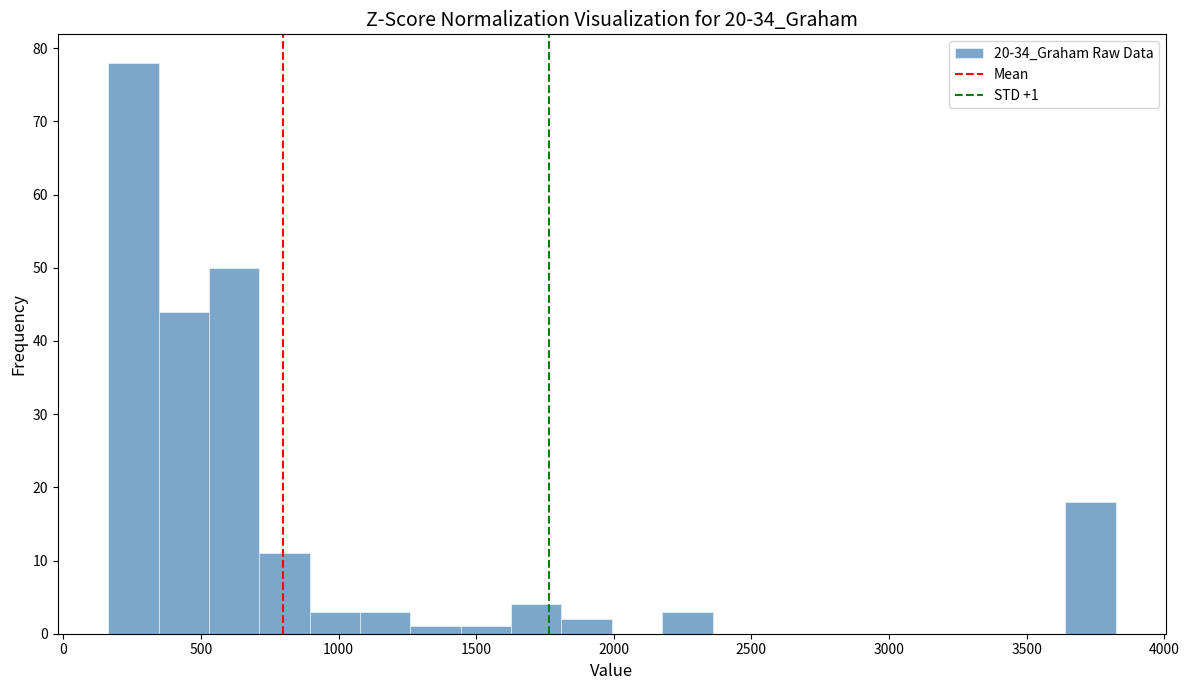

Read against the x-axis, roughly where is the centre of the tallest bar?

250